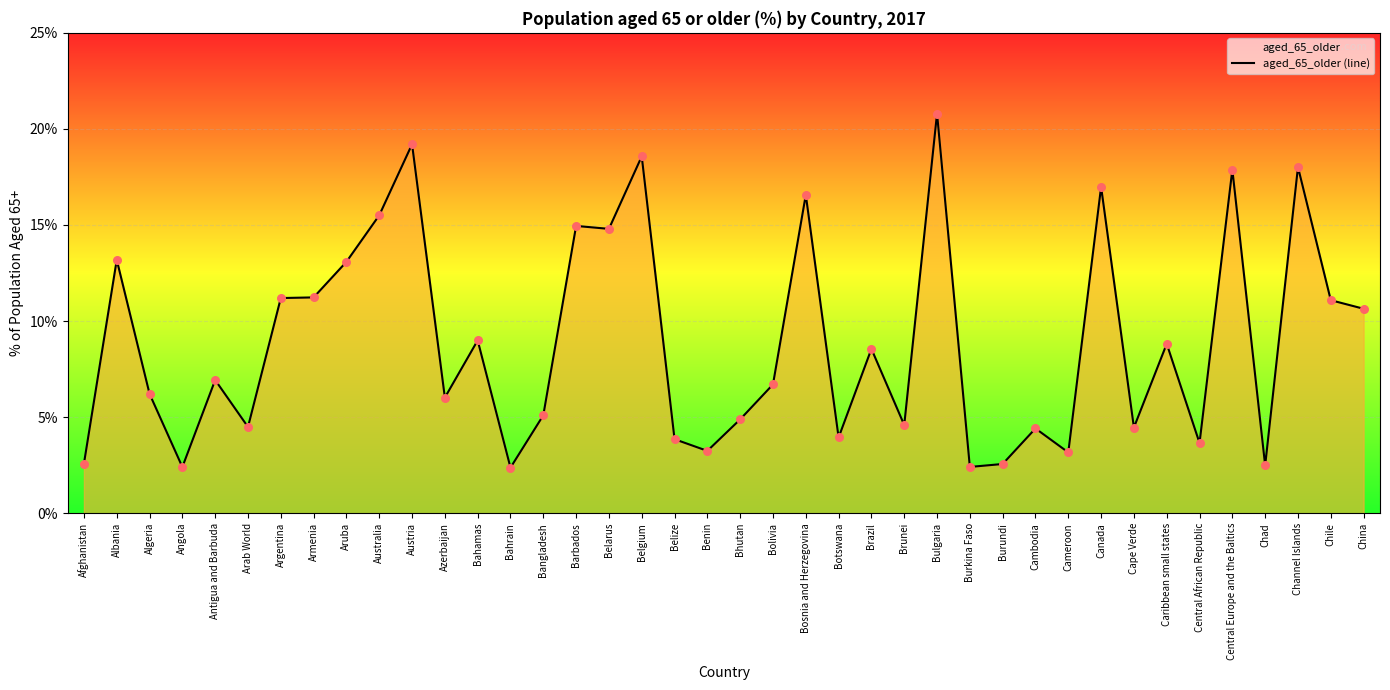

Approximately how many times larger is the value at Bulgaria compared to Central African Republic?

5.7